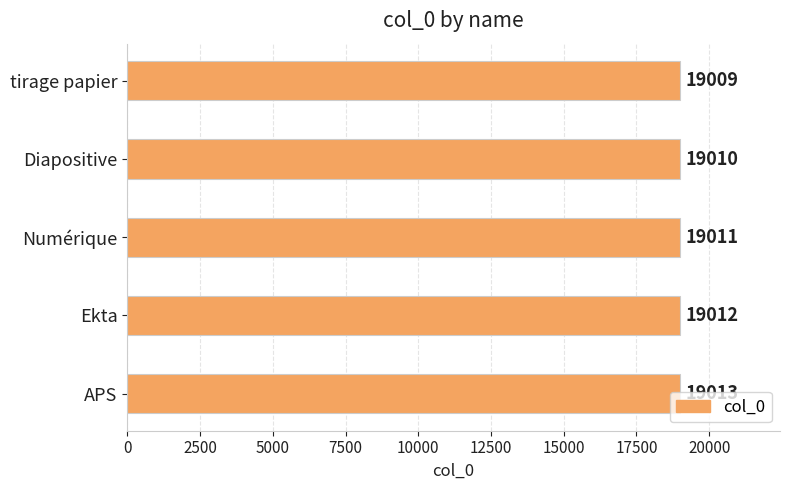

What is the difference between the maximum and minimum values?

4